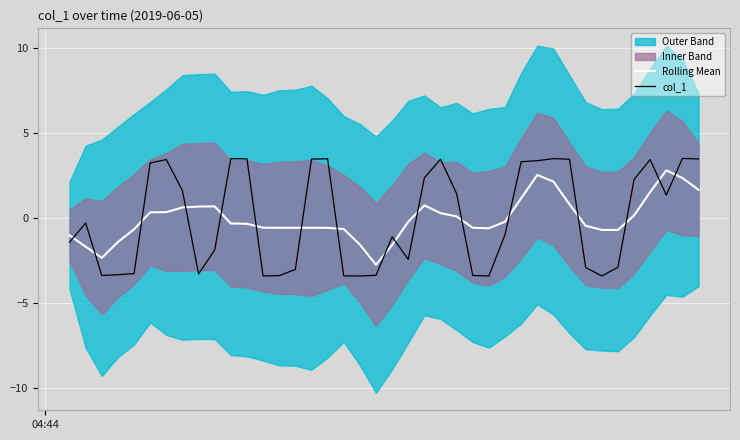

True or false: Rolling Mean and col_1 cross at least once.

True